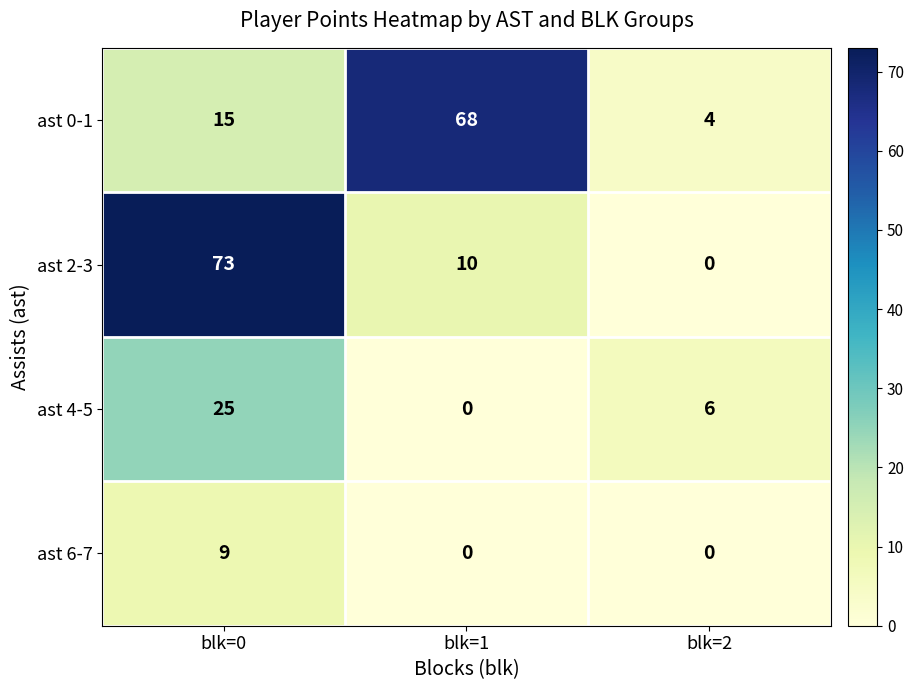

Reading left to right, extract all data points from this chart.

ast 0-1: blk=0=15	blk=1=68	blk=2=4
ast 2-3: blk=0=73	blk=1=10	blk=2=0
ast 4-5: blk=0=25	blk=1=0	blk=2=6
ast 6-7: blk=0=9	blk=1=0	blk=2=0